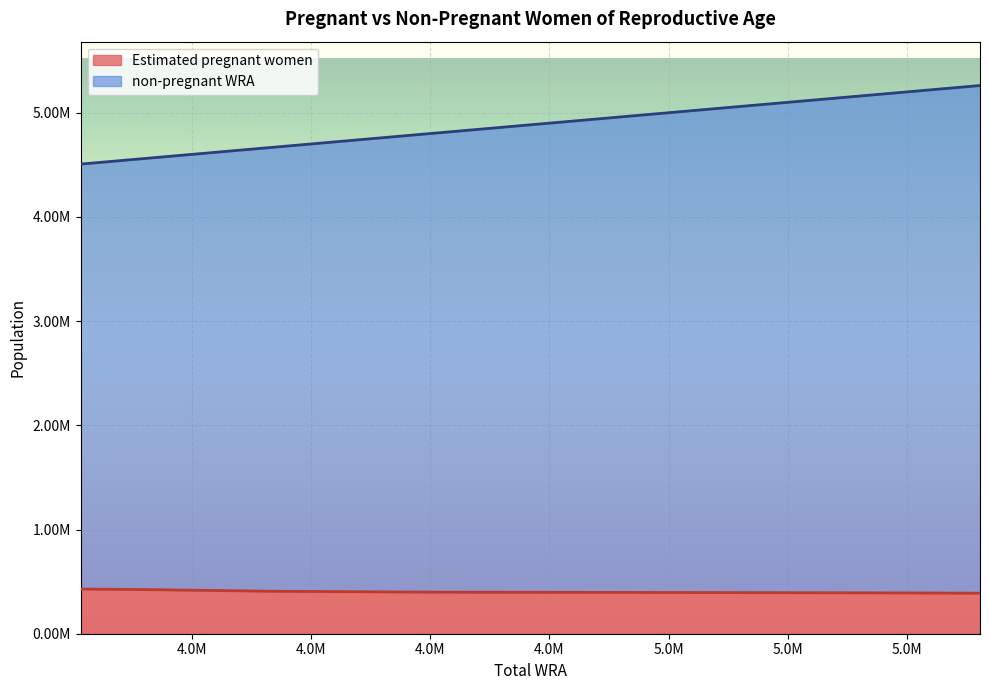

What are all the series names shown in the legend?

Estimated pregnant women, non-pregnant WRA